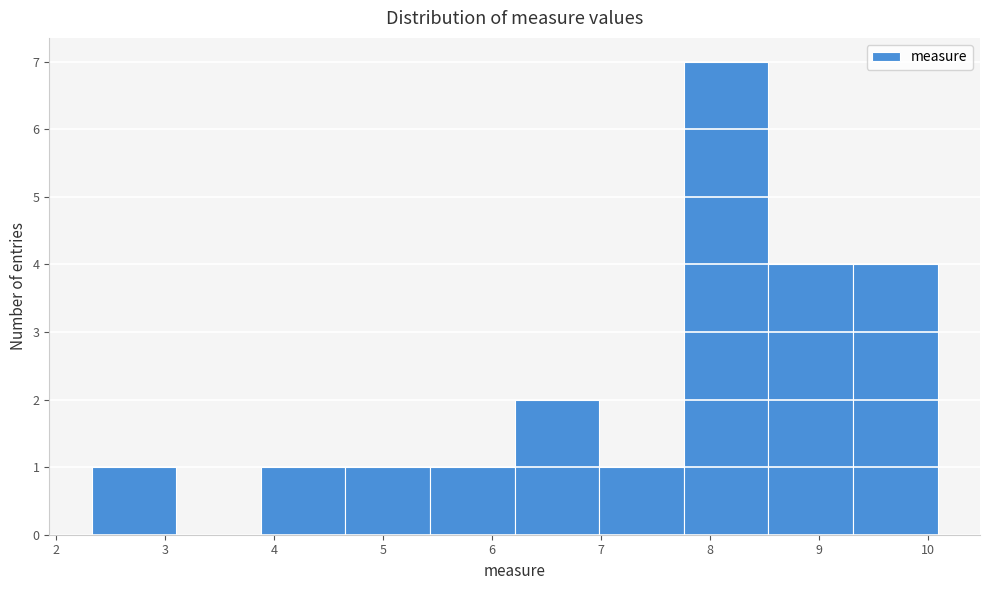

How tall is the bar that spans 2.3 to 3.1 on the x-axis? Neither the bar edges nor the heights are printed on the chart, so give them approximately, as read against the axes.

1